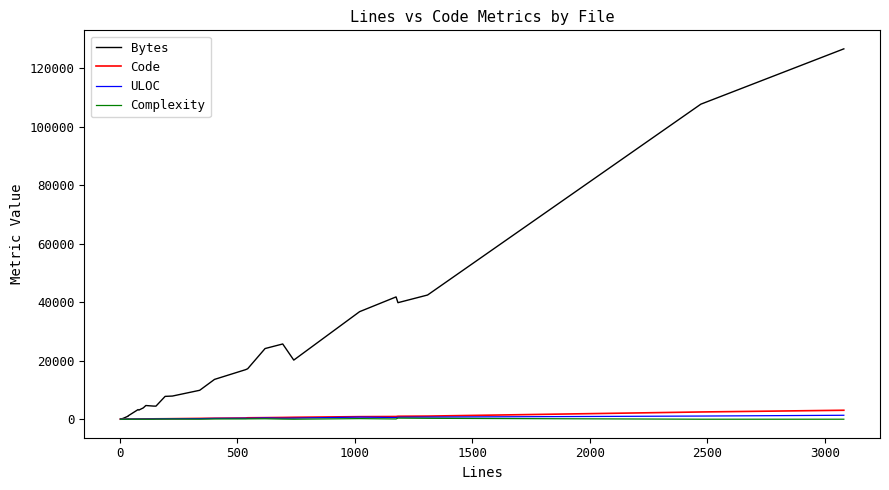

How many data points in Bytes are less than 9885?

13